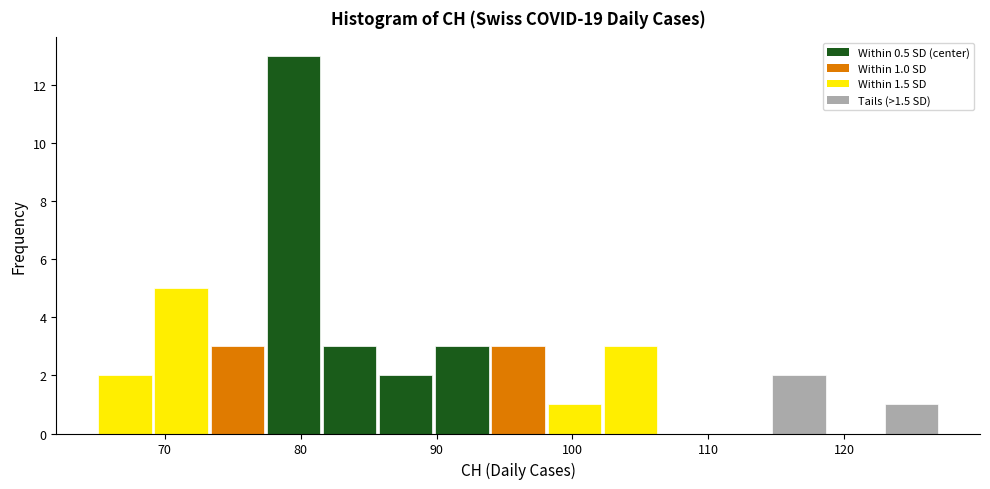

Over which range of the x-axis is the bar tallest?

77 to 82